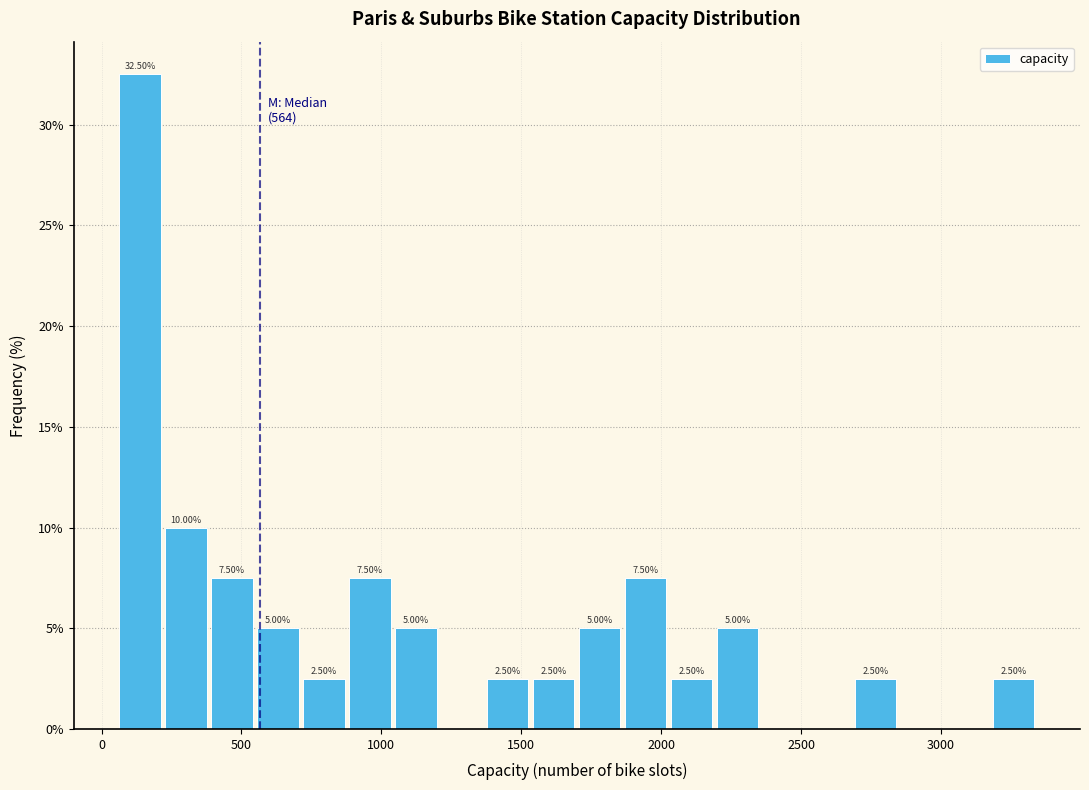

Around what value on the x-axis is the tallest bar? Give the approximate position of its centre, as read against the axis.

150